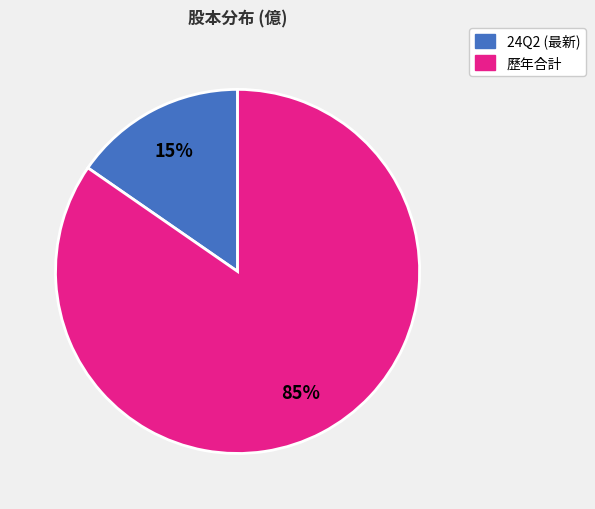

Is there a majority slice in this chart?

Yes